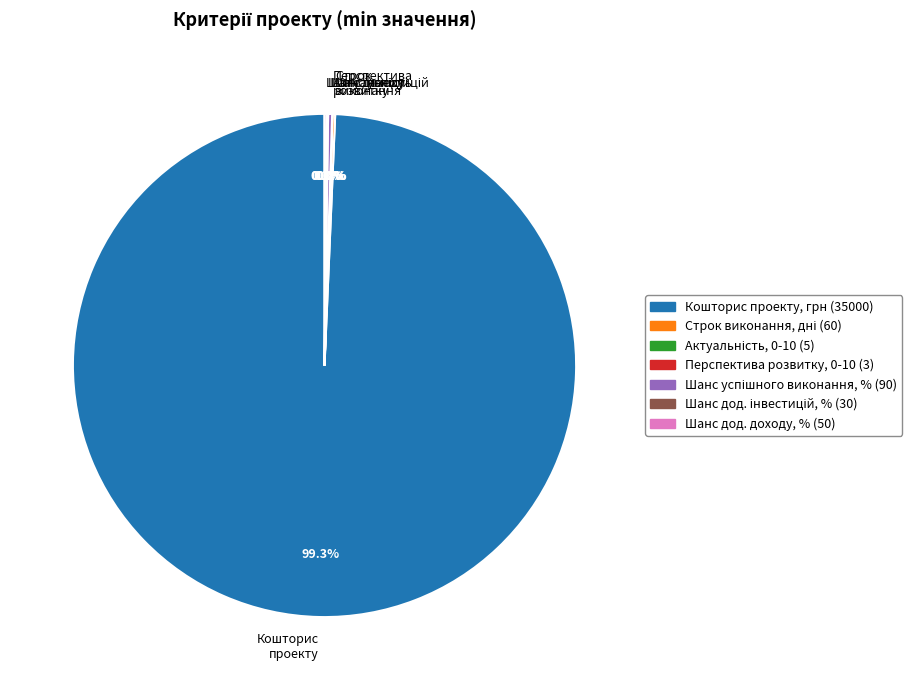

Is there any slice that represents more than half of the pie?

Yes